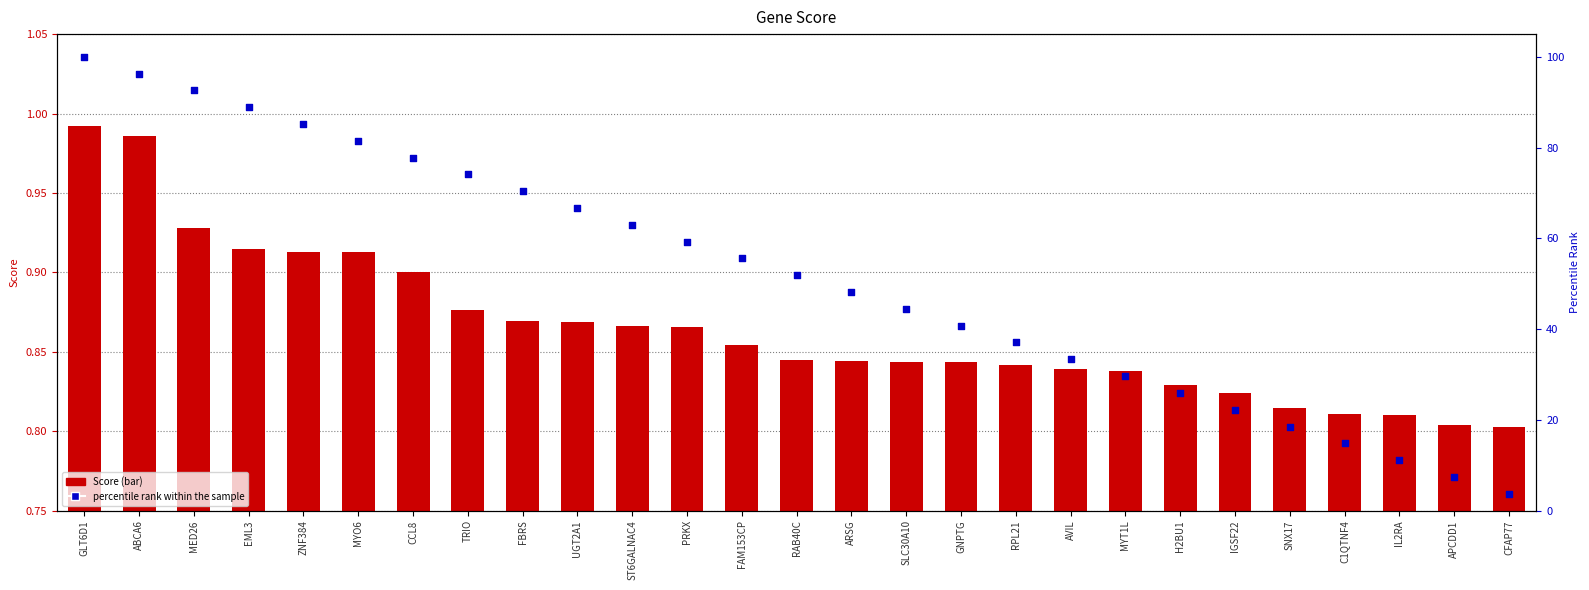

Is the value of percentile rank within the sample at CFAP77 greater than the value of Score at SNX17?

Yes